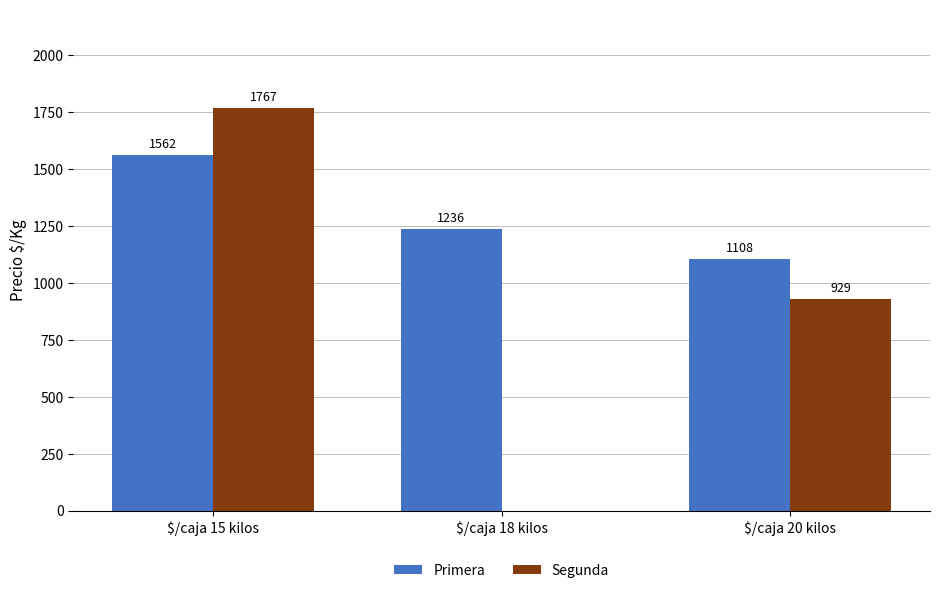

Does the chart contain stacked bars?

No